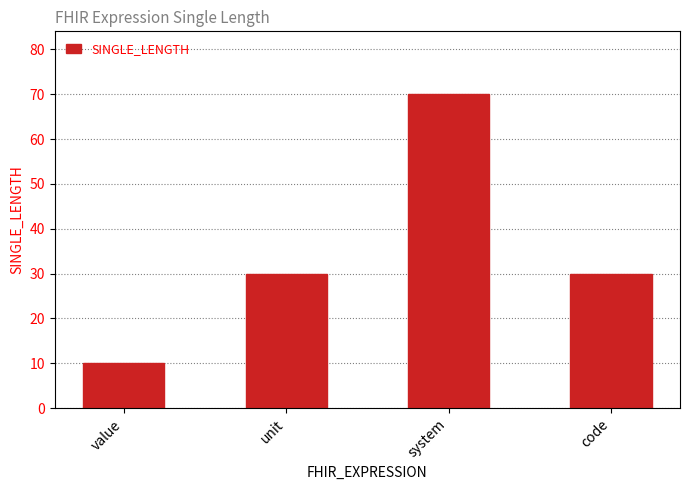

What is the difference between the maximum and minimum values?

60